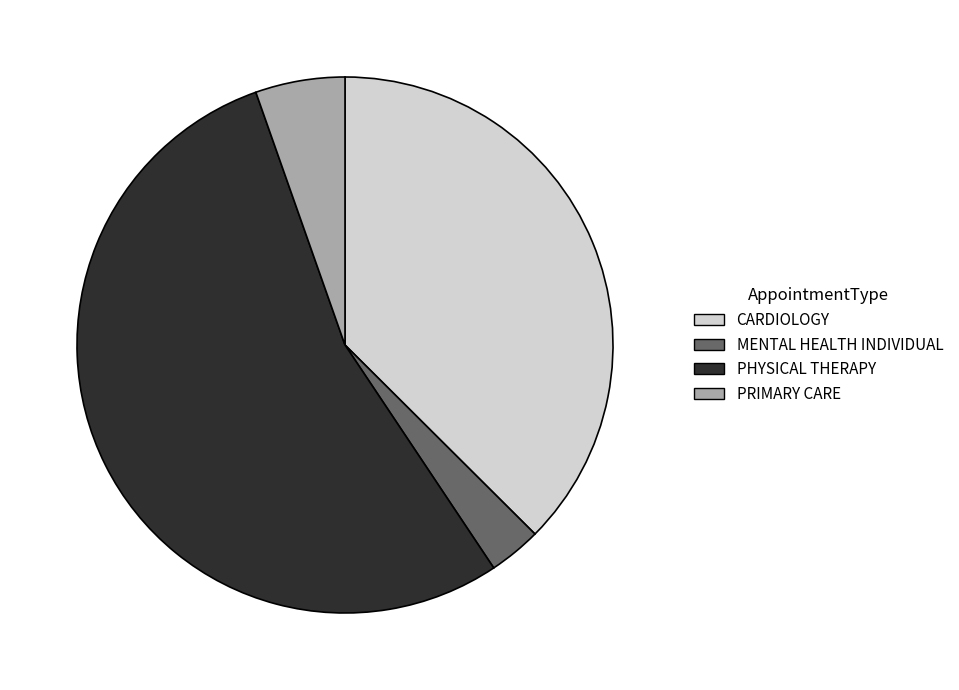

Which slice is the largest?

PHYSICAL THERAPY